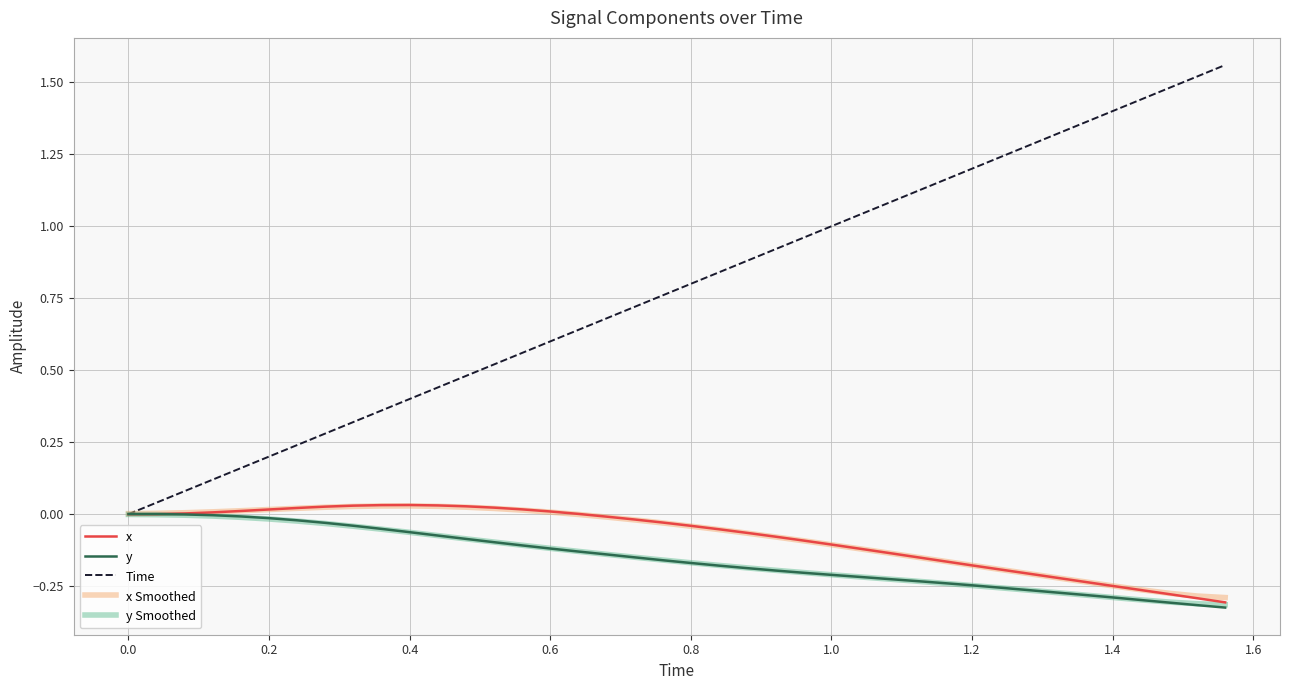

Which series has the largest total across all categories?

Time